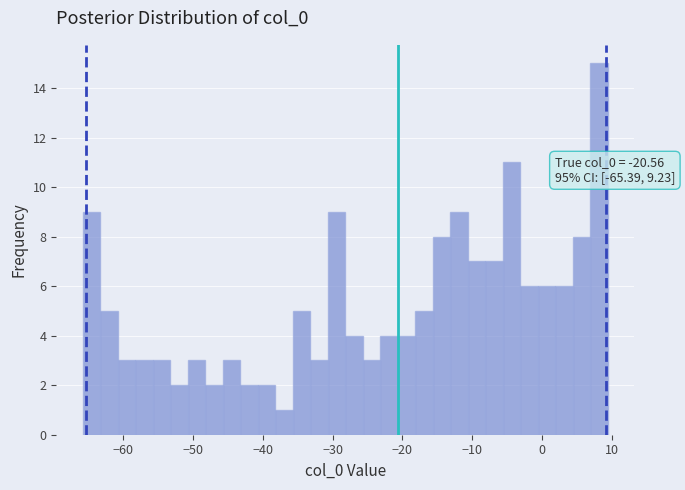

Read against the x-axis, roughly where is the centre of the tallest bar?

8